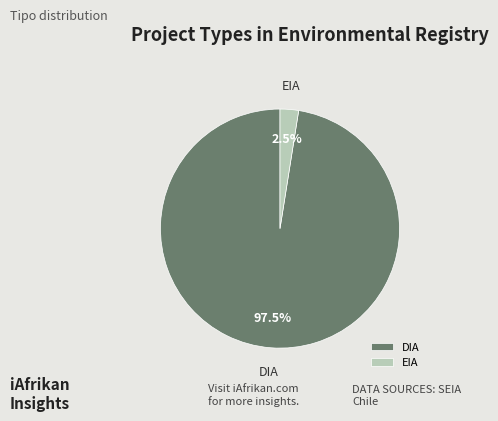

The DIA slice represents 87% of the pie. True or false?

False